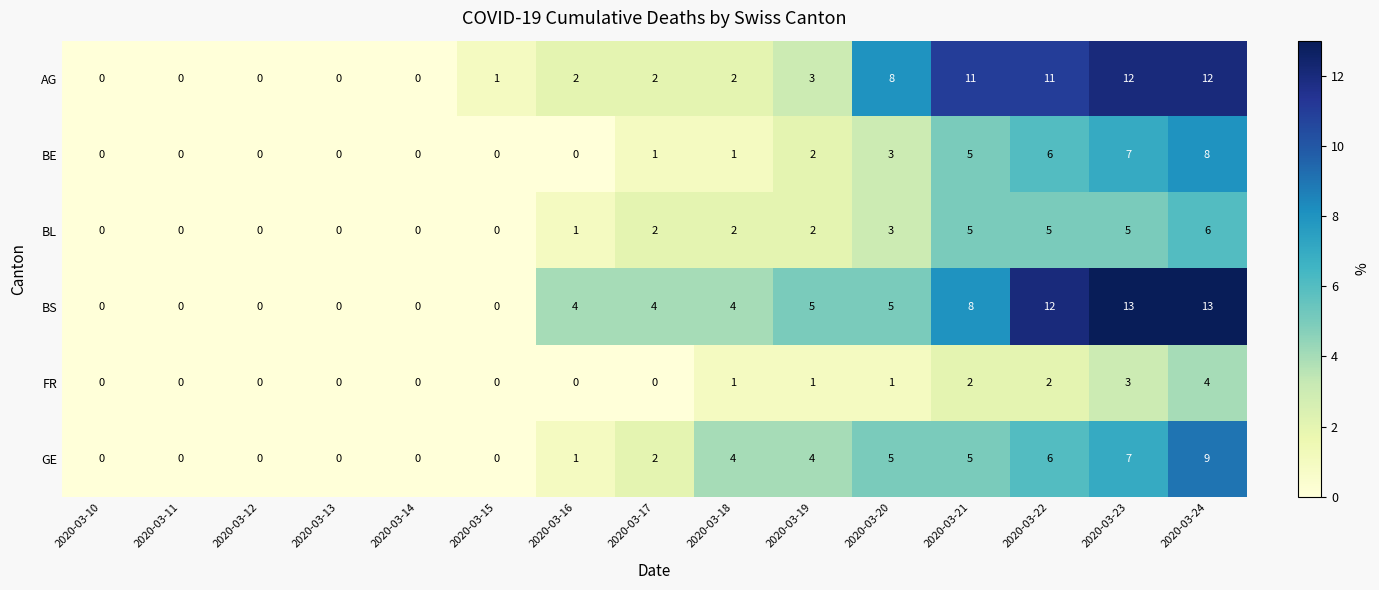

What is the difference between the maximum and second lowest values in the AG series?

12